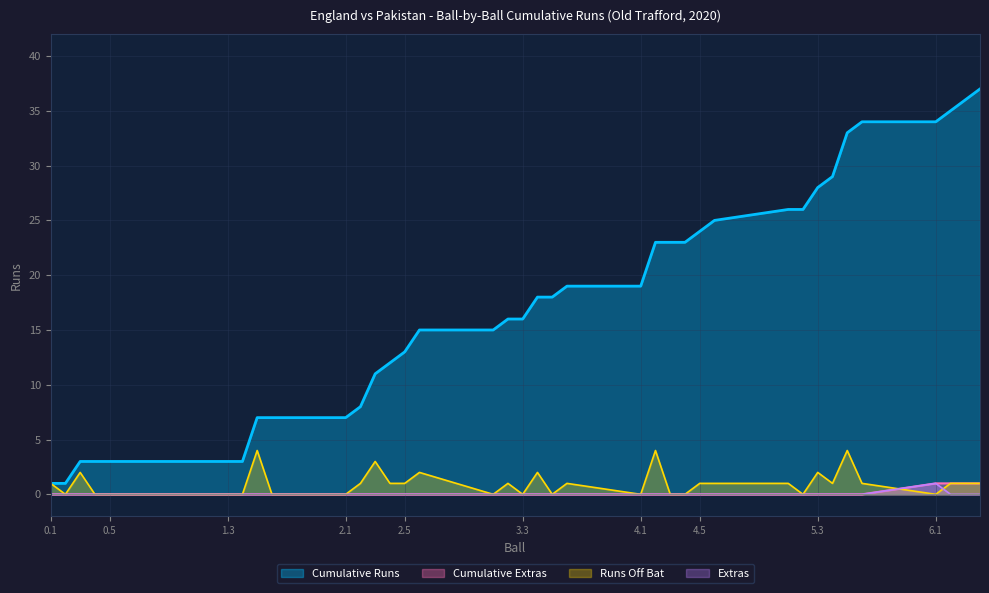

True or false: Extras has a value of 0 at 2.2.

True